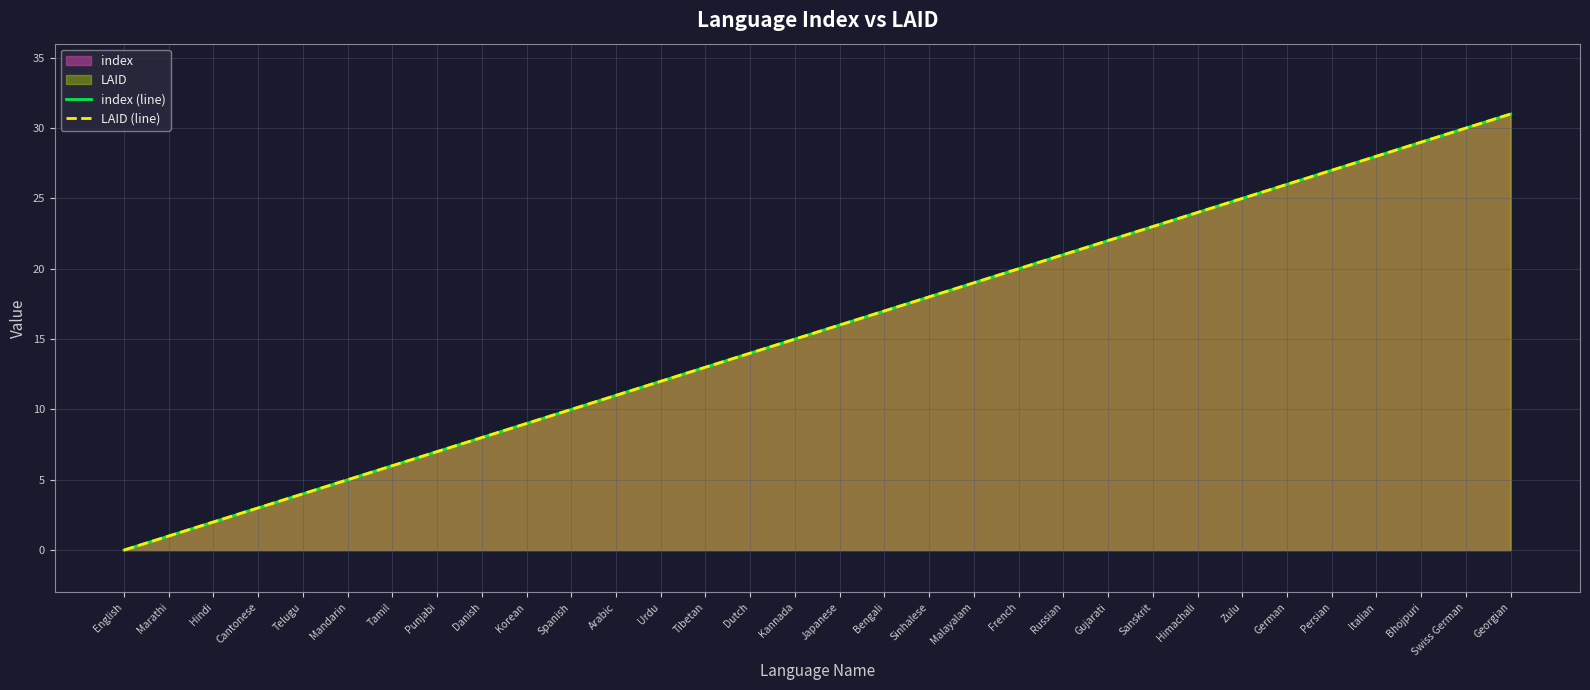

True or false: index (line) and LAID (line) cross at least once.

False